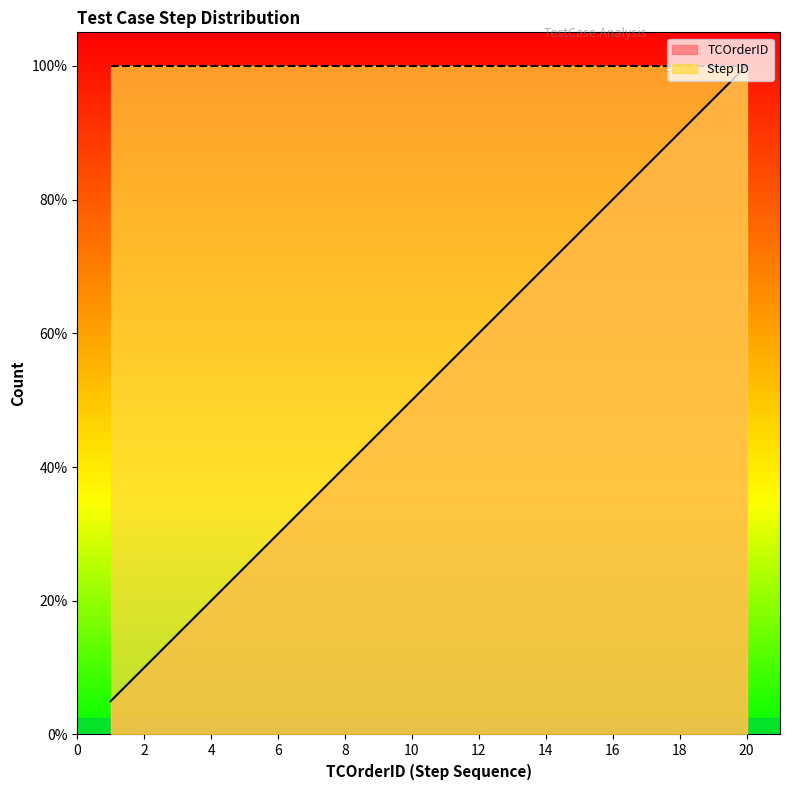

What is the change in value from 4 to 13?

+9